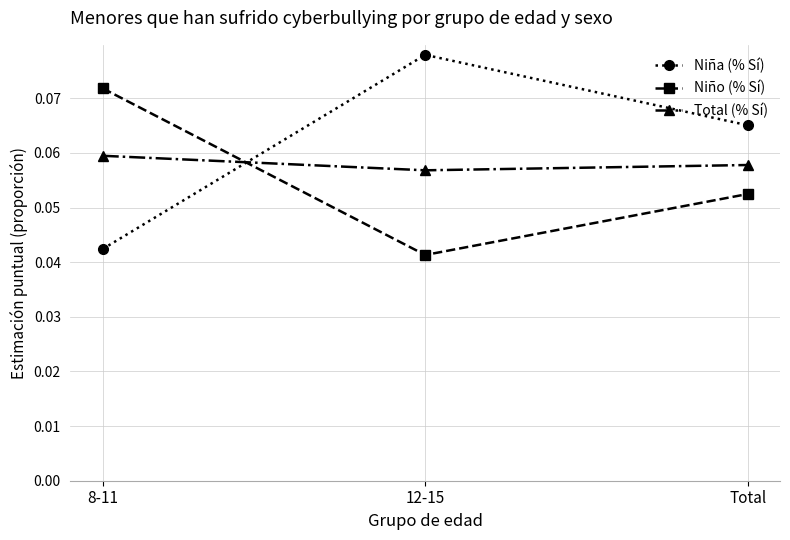

At which label does Niña (% Sí) reach its peak?

12-15